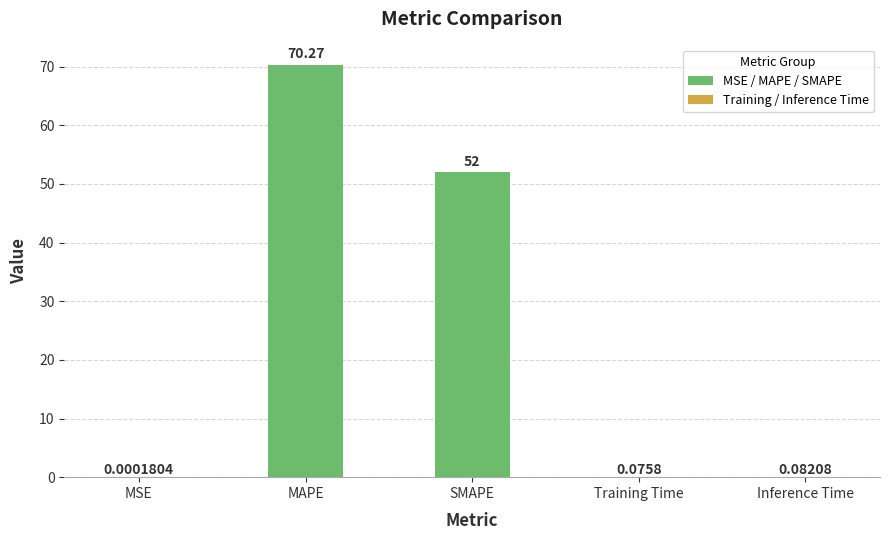

What is the average value?

24.5